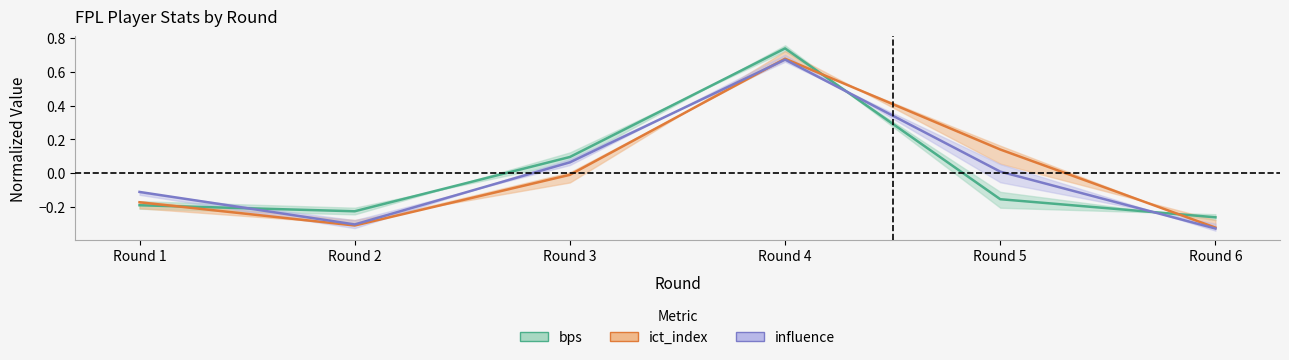

How many lines are shown in the chart?

3